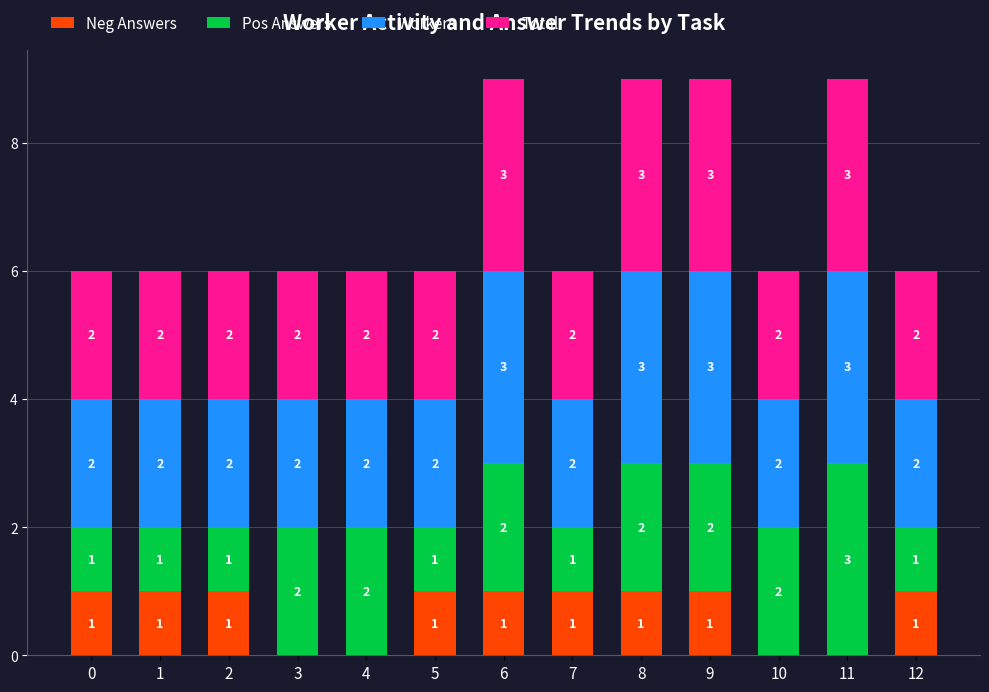

What is the total value across all series at 10?

6